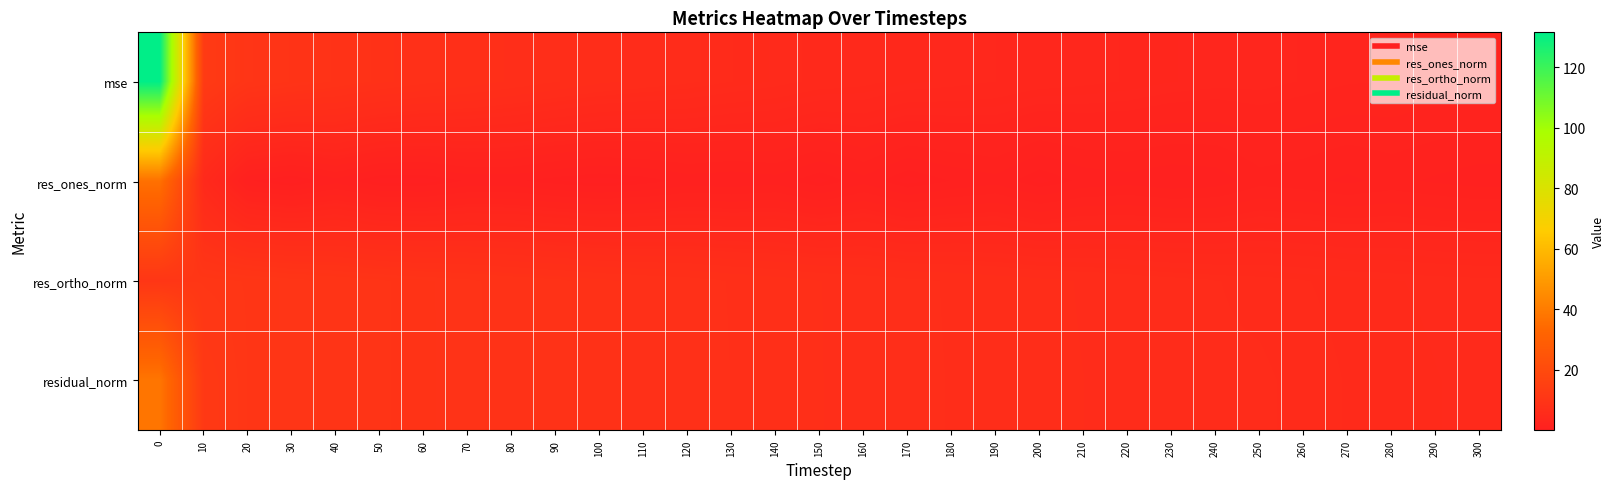

What is the smallest value displayed?

0.1